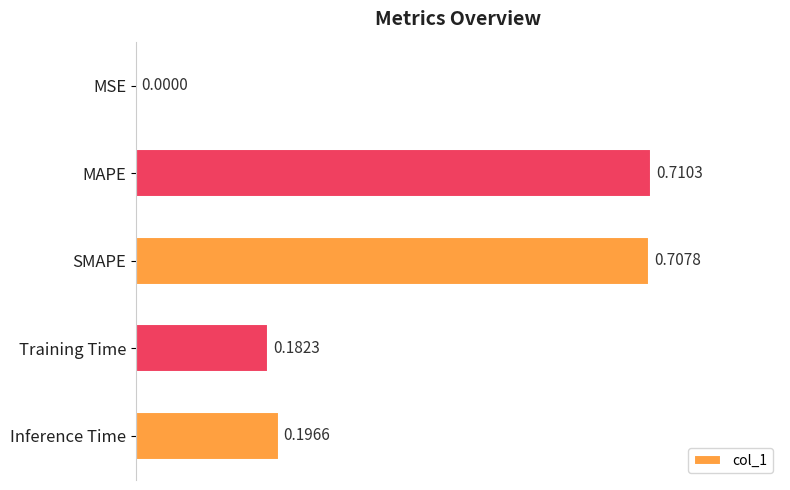

What is the sum of all values?

1.8